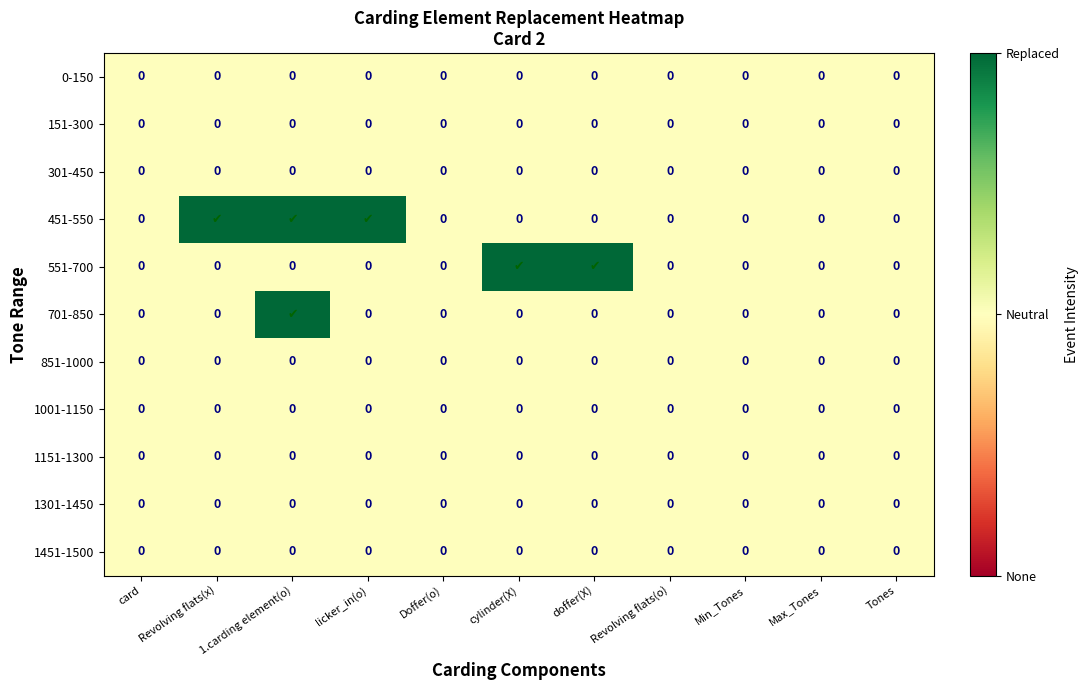

The 151-300 series shows 0 at cylinder(X). True or false?

True